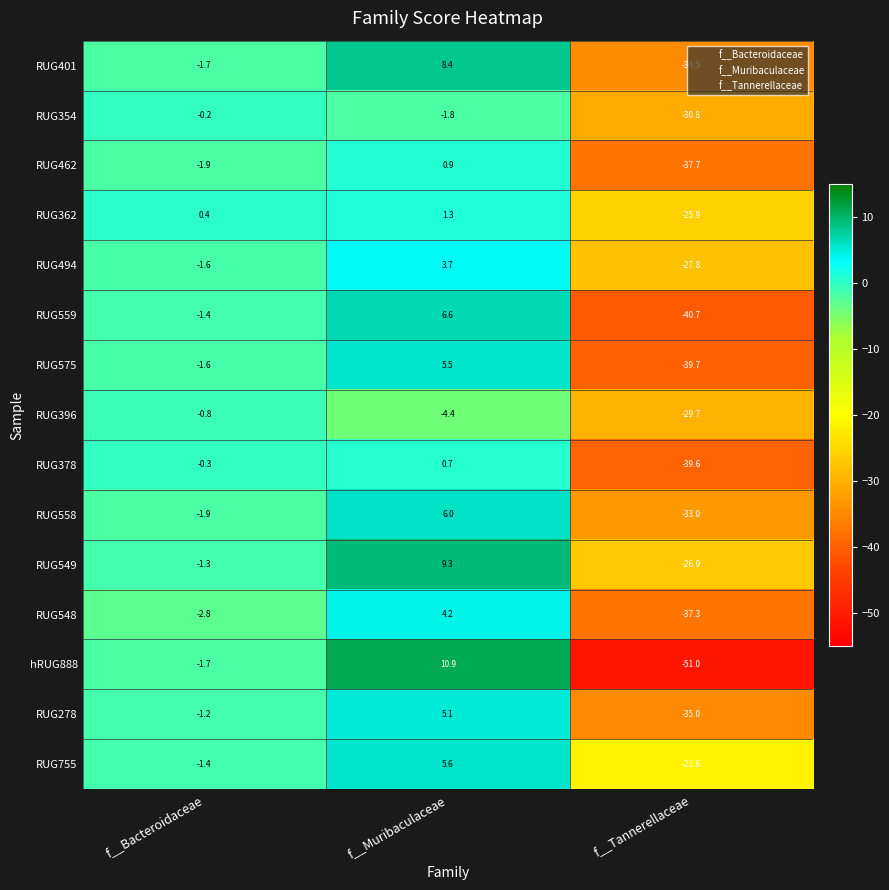

What is the spread (max minus min) of values at f__Muribaculaceae?

15.3